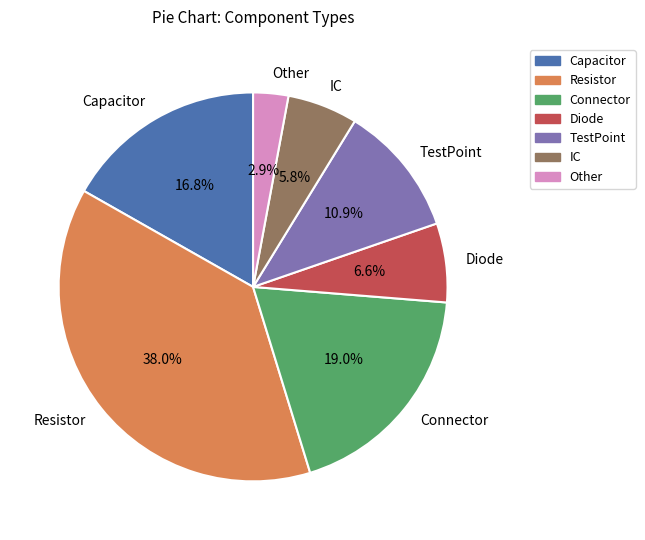

How much of the chart is everything except Capacitor?

83.2%